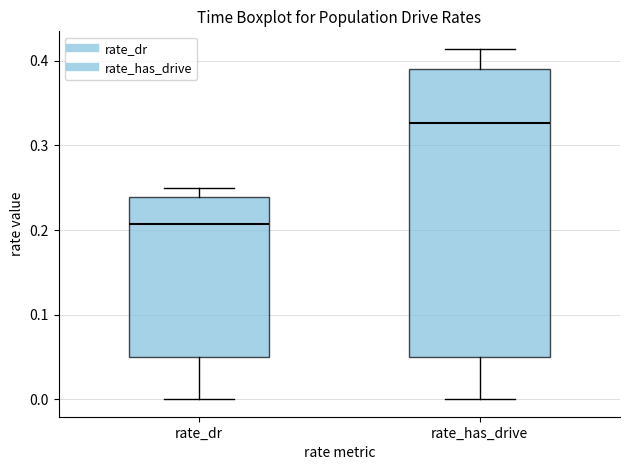

Which box is the tallest, from its lower edge to its upper edge?

rate_has_drive